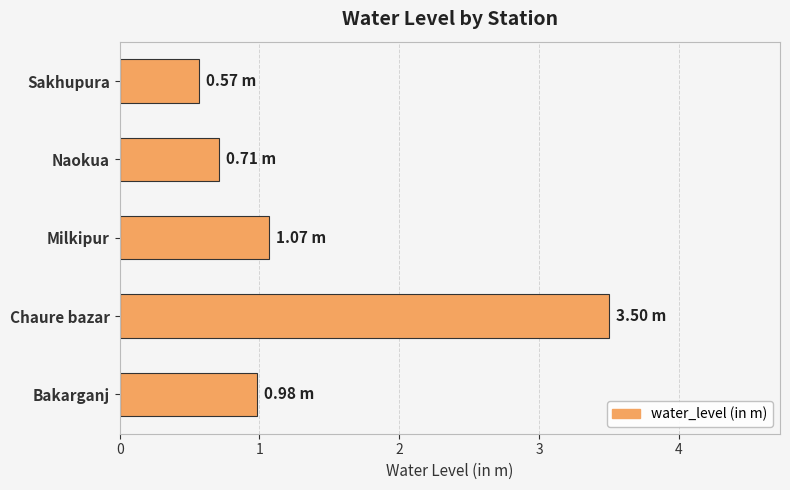

Where is the data nearest to the value 2?

Milkipur